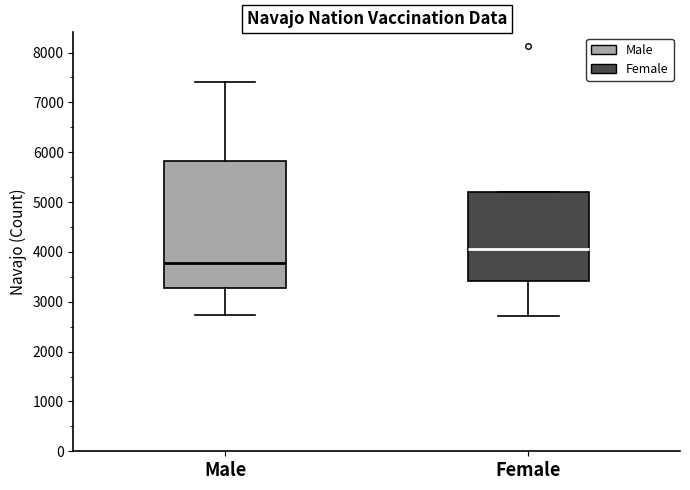

Comparing the boxes themselves (not the whiskers), which one is the tallest?

Male